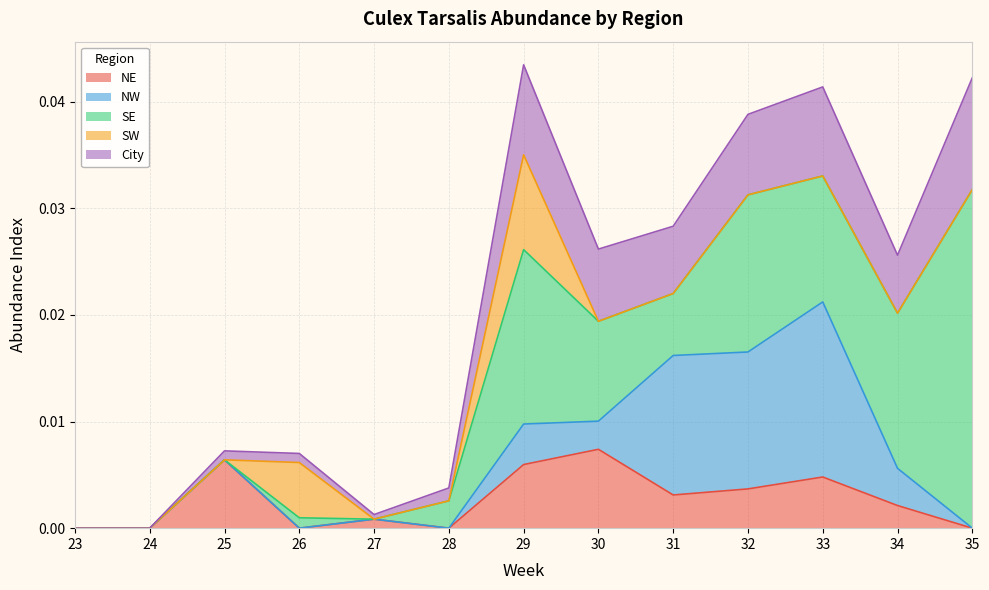

Between which two adjacent categories do City and NW first intersect?

30 and 31